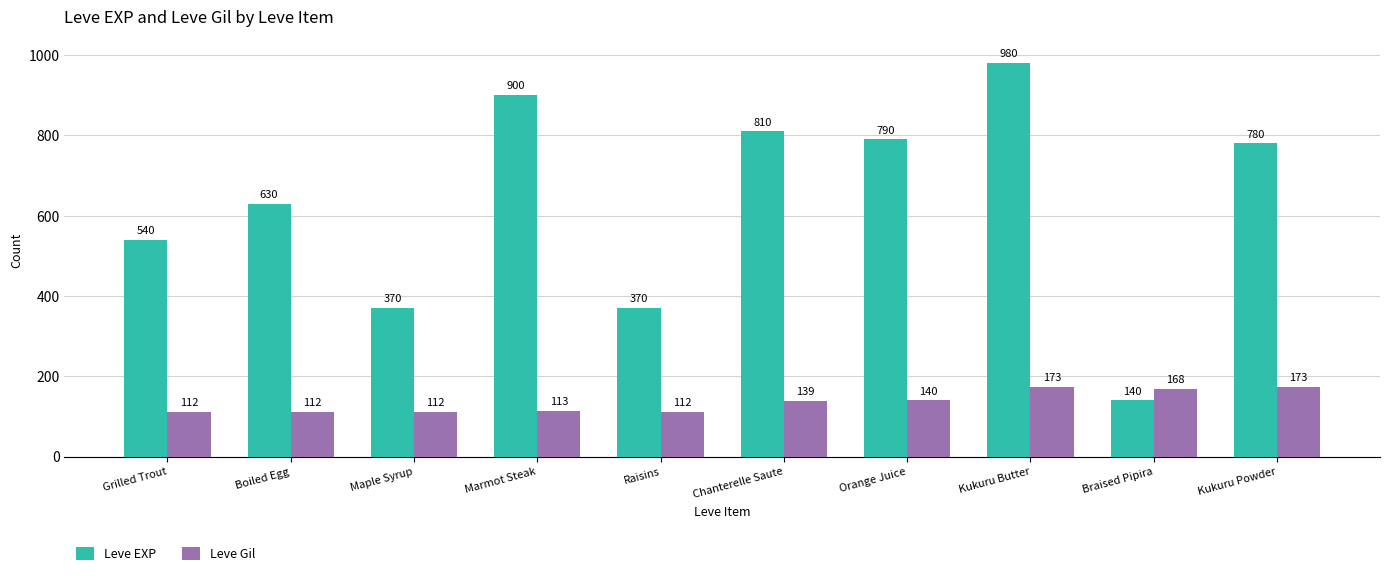

Rank the series by their average value, from highest to lowest.

Leve EXP, Leve Gil